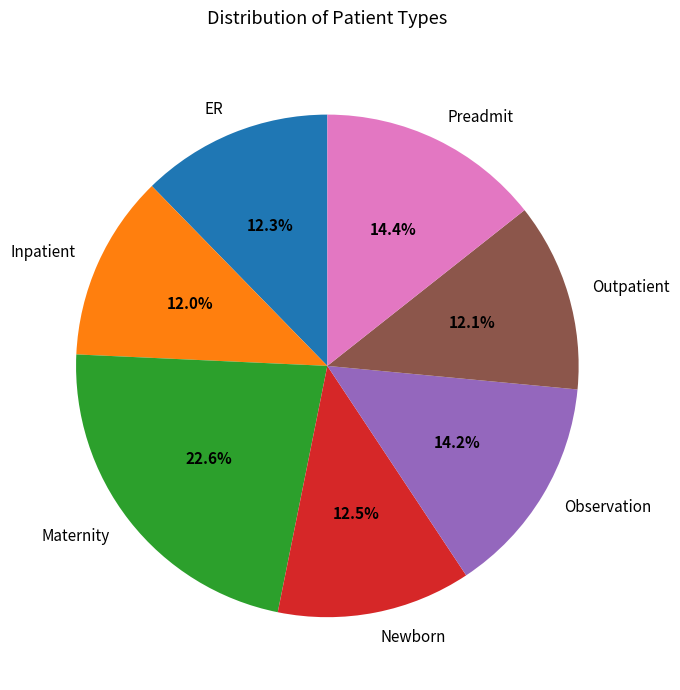

What portion of the pie excludes Maternity?

77.4%